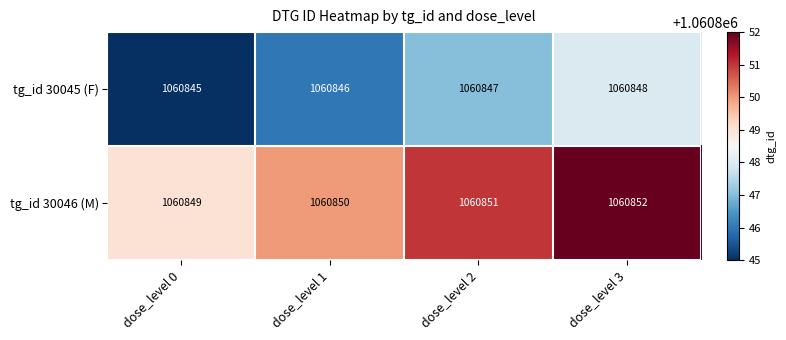

What is the spread (max minus min) of values at dose_level 1?

4